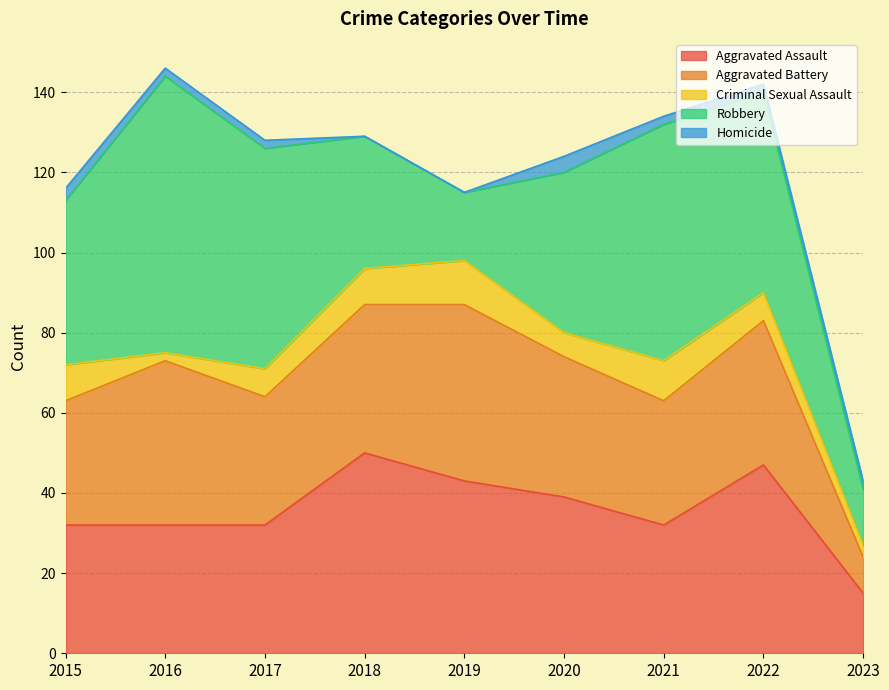

What is the difference between the highest and lowest values at 2022?

48